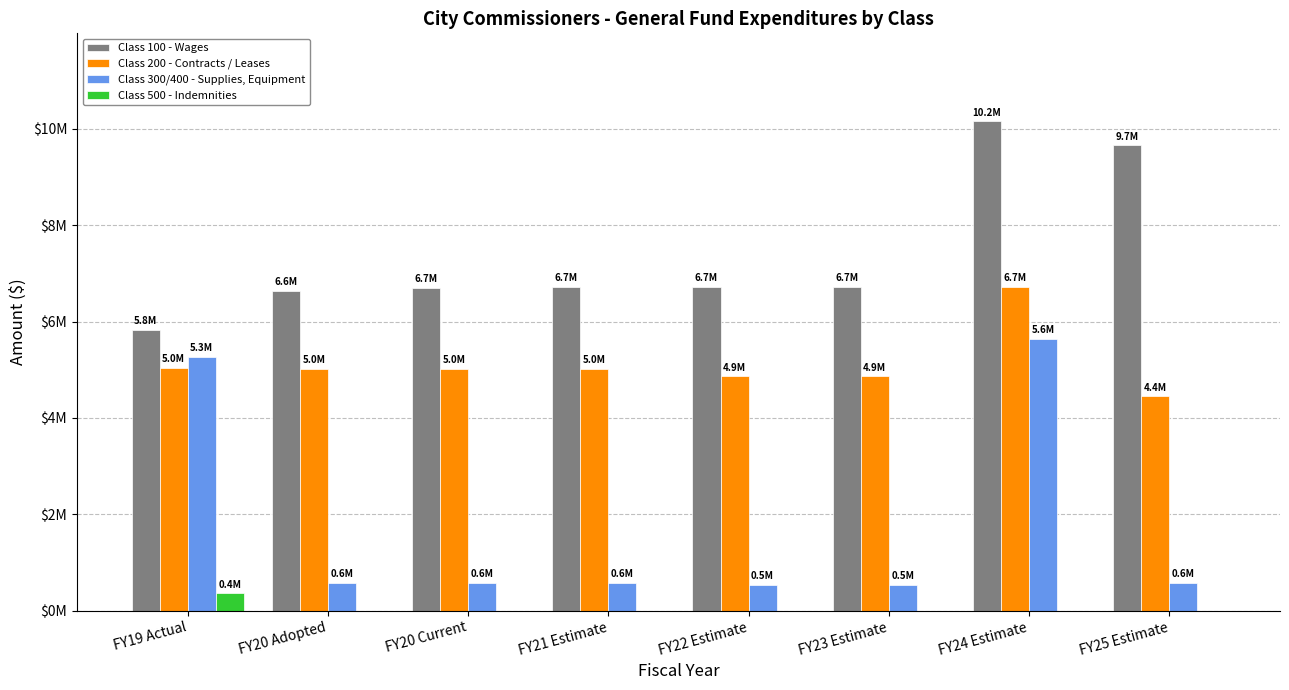

Reading left to right, transcribe all the data shown in this chart.

Class 100 - Wages: 5830533	6633233	6690419	6714174	6714174	6714174	10153132	9653132
Class 200 - Contracts / Leases: 5028766	5011061	5011061	5011061	4861061	4861061	6713929	4445061
Class 300/400 - Supplies, Equipment: 5270120	572617	572617	572617	541617	541617	5634635	572617
Class 500 - Indemnities: 357500	0	0	0	0	0	0	0